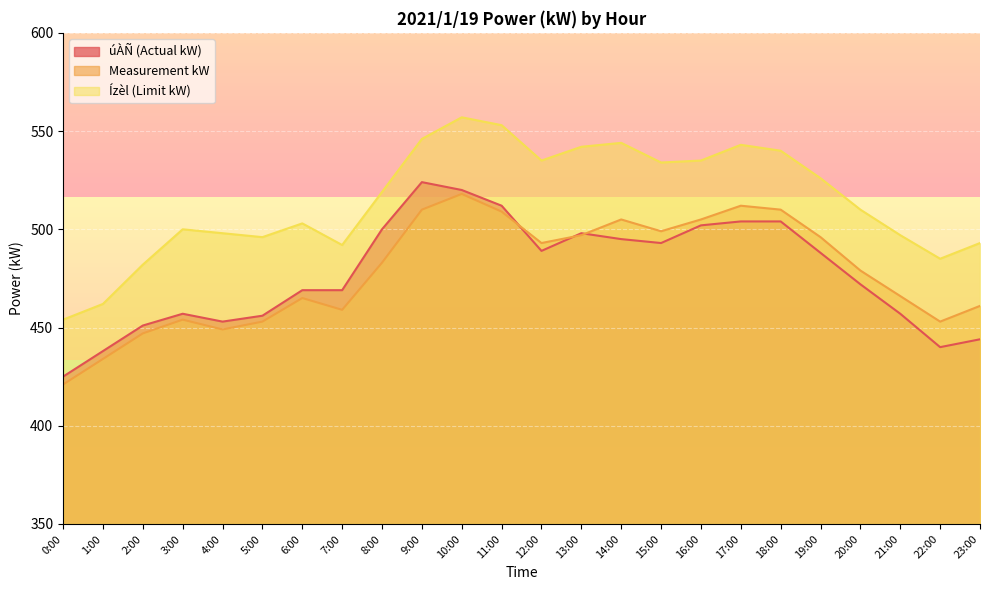

What position from the left is 21:00?

22